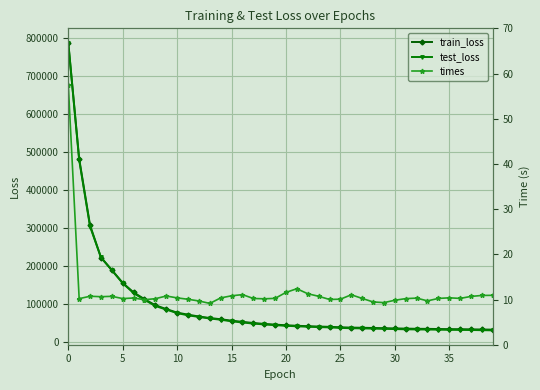

The value of train_loss at 10 is 113696.2. True or false?

False